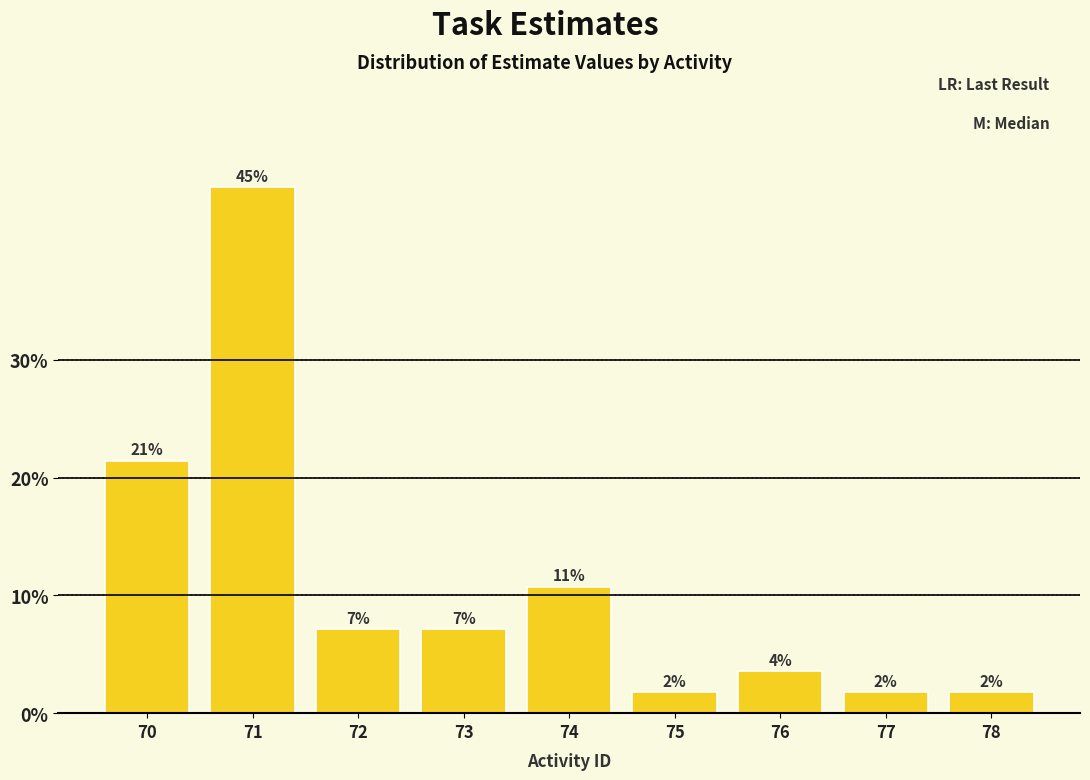

Are the bars horizontal?

No